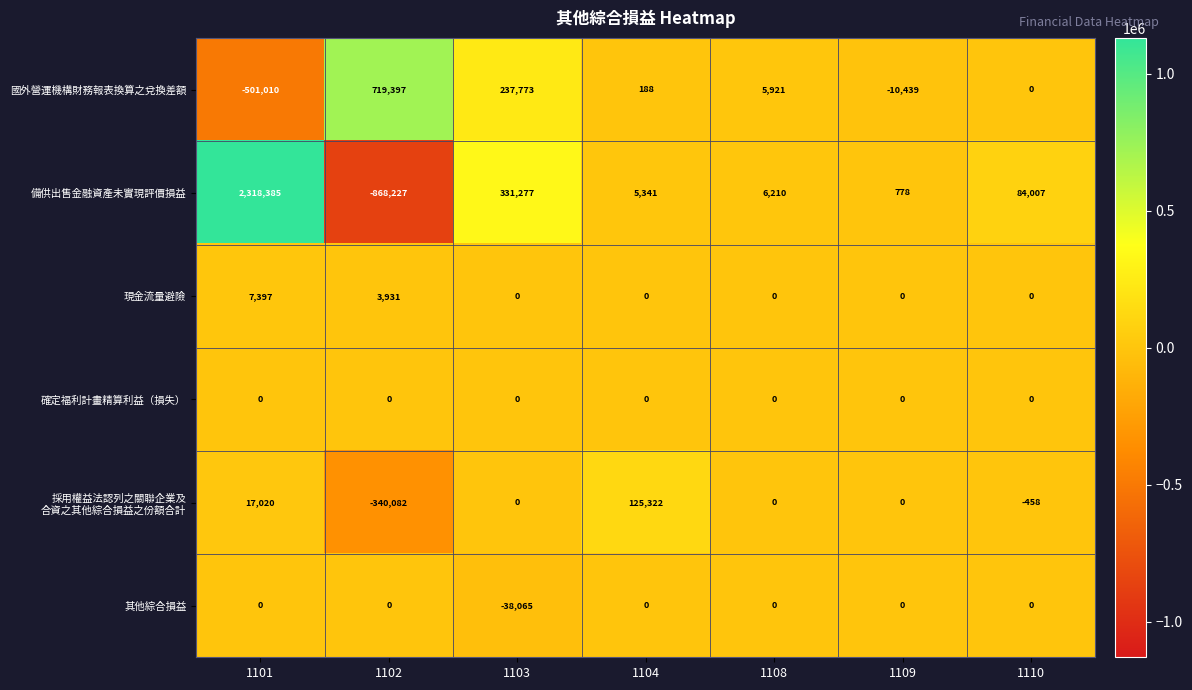

The value of 現金流量避險 at 1104 is 2539. True or false?

False